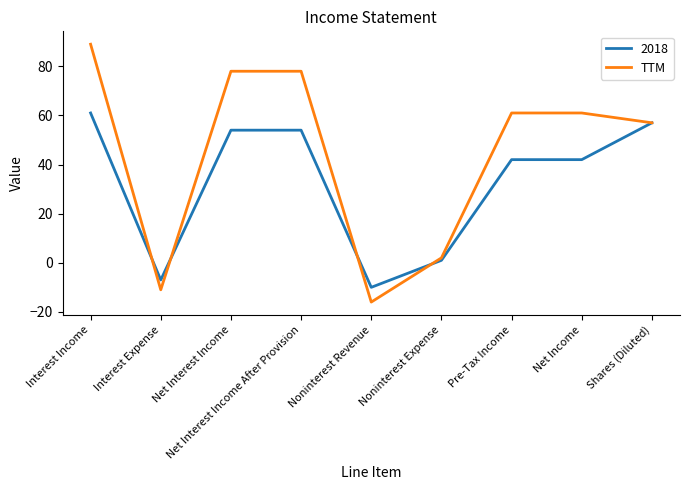

Rank the series by their maximum value, from highest to lowest.

TTM, 2018